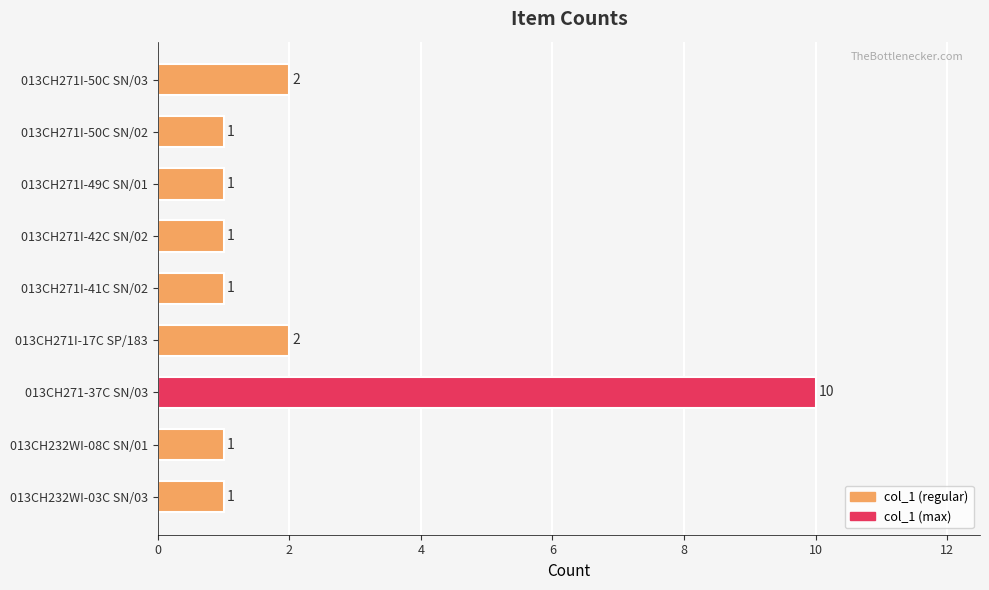

What is the difference between the maximum and minimum values?

9